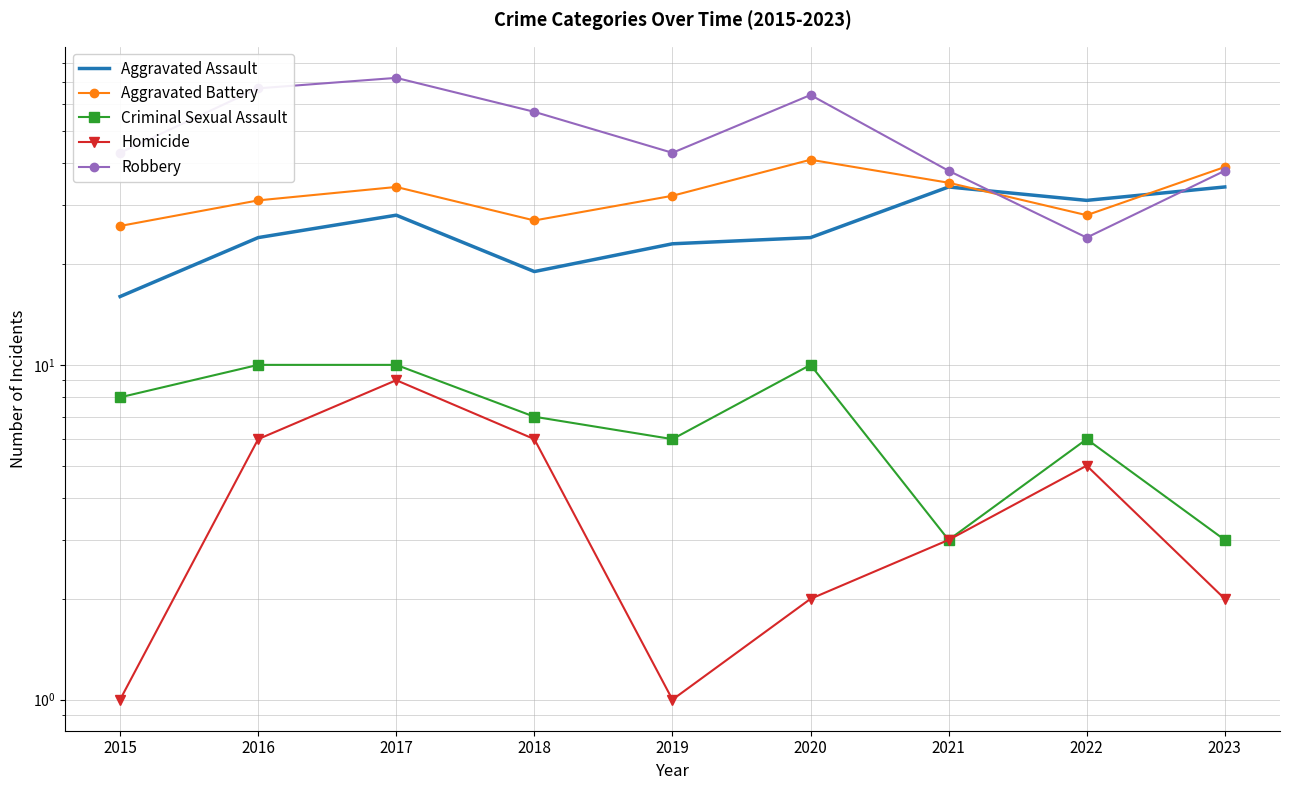

True or false: Aggravated Battery has a value of 27 at 2018.

True